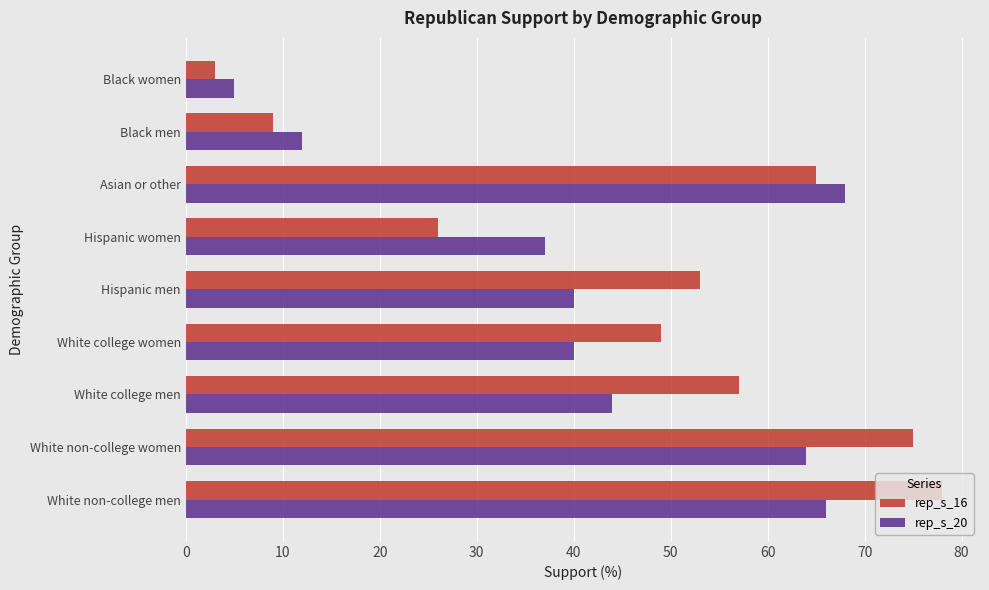

Rank the categories by rep_s_16 value from lowest to highest.

Black women, Black men, Hispanic women, White college women, Hispanic men, White college men, Asian or other, White non-college women, White non-college men